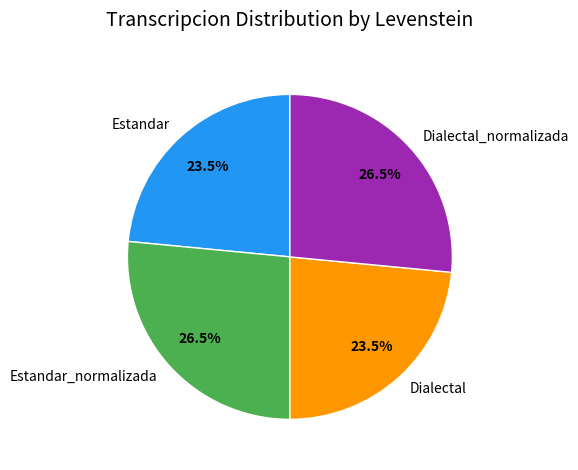

The Dialectal slice represents 12% of the pie. True or false?

False